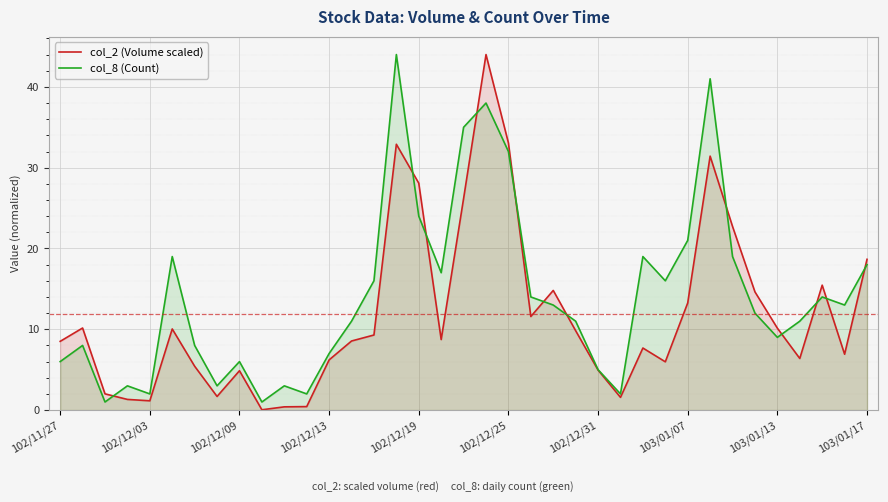

At how many categories does at least one series exceed 40?

3